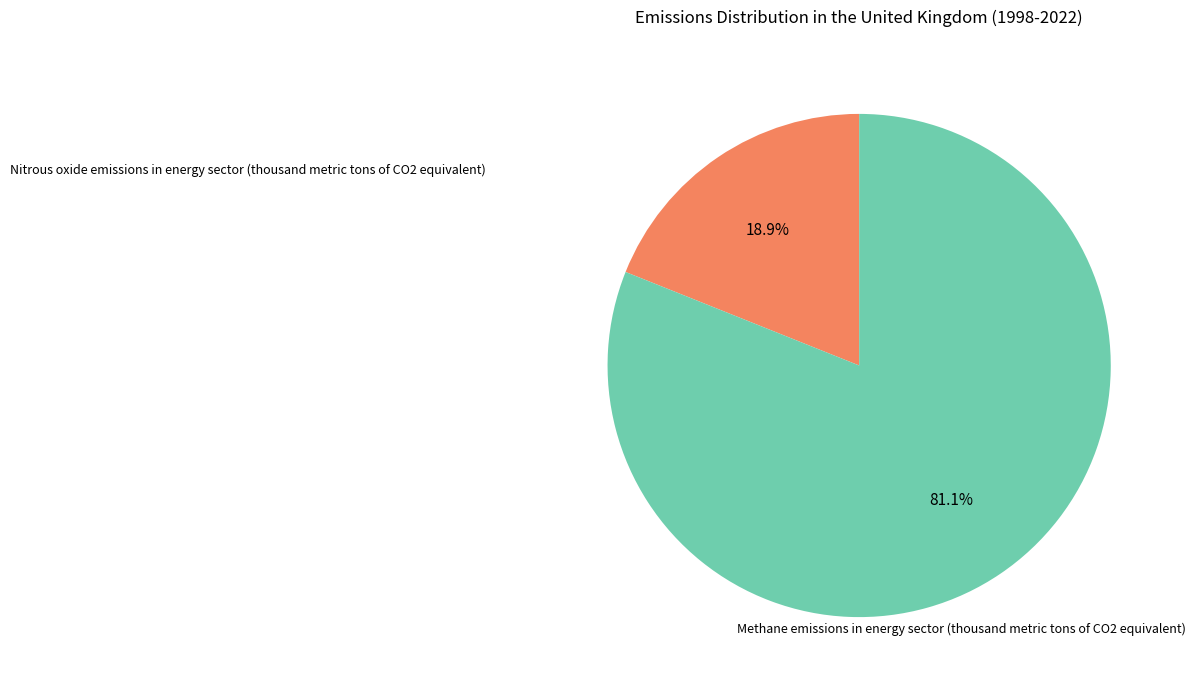

Is there any slice that represents more than half of the pie?

Yes